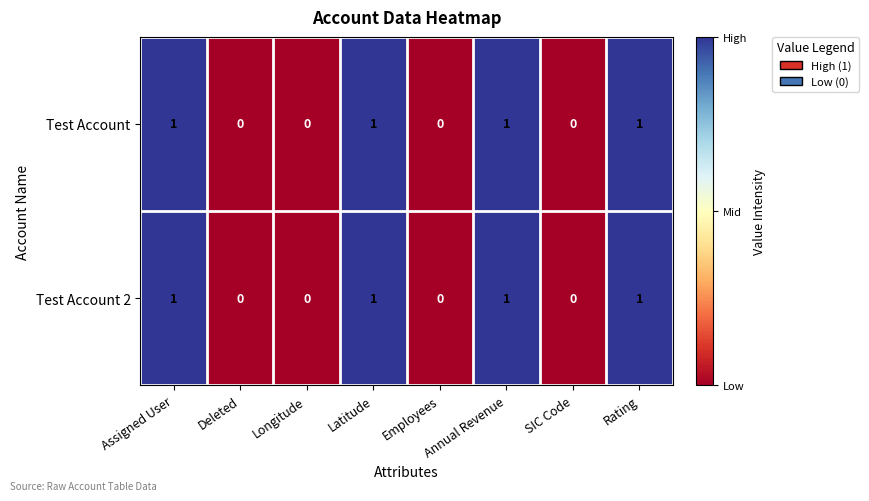

What is the maximum value shown in the chart?

1